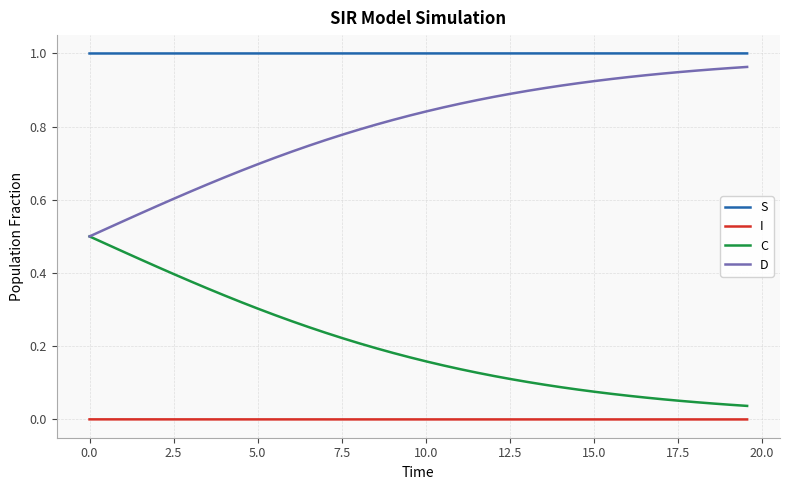

What is the sum of all C values?

8.1